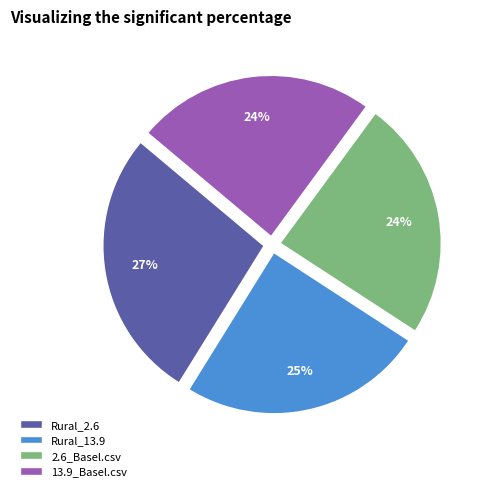

Between Rural_13.9 and 13.9_Basel.csv, which is larger?

Rural_13.9